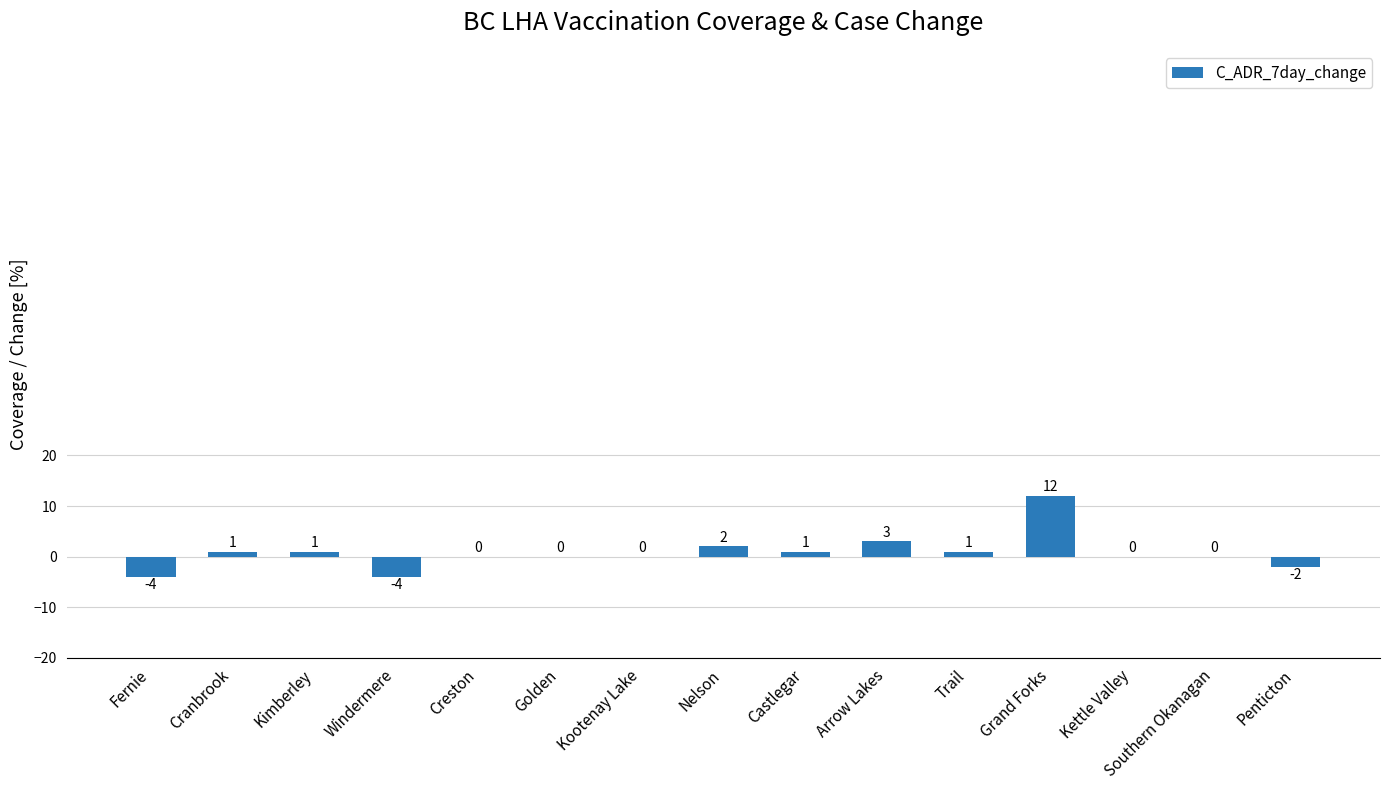

The value at Golden is 0. True or false?

True